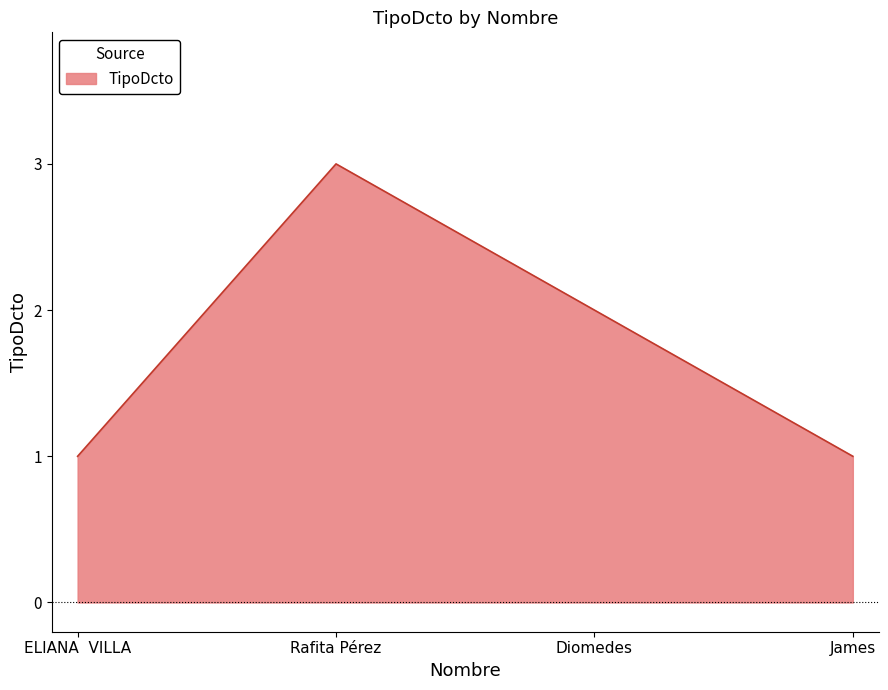

At which category does the chart reach its peak across all series?

Rafita Pérez